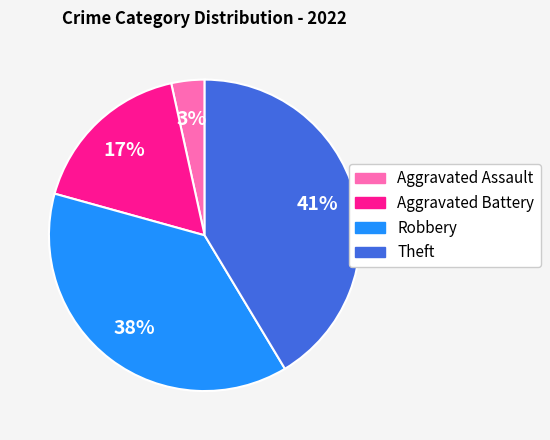

Which slice is the largest?

Theft